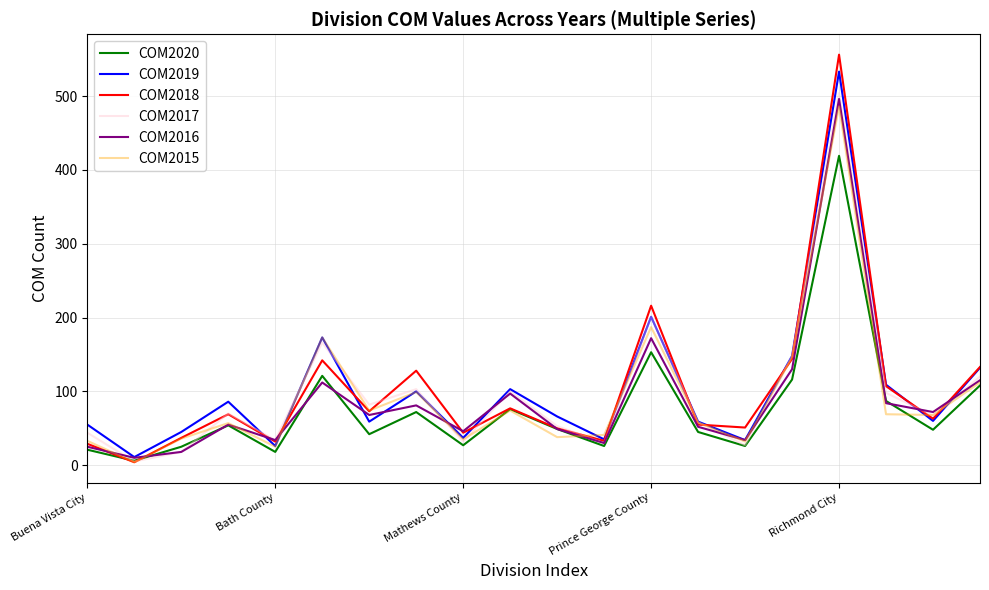

How many interior local peaks does the COM2020 series have?

6